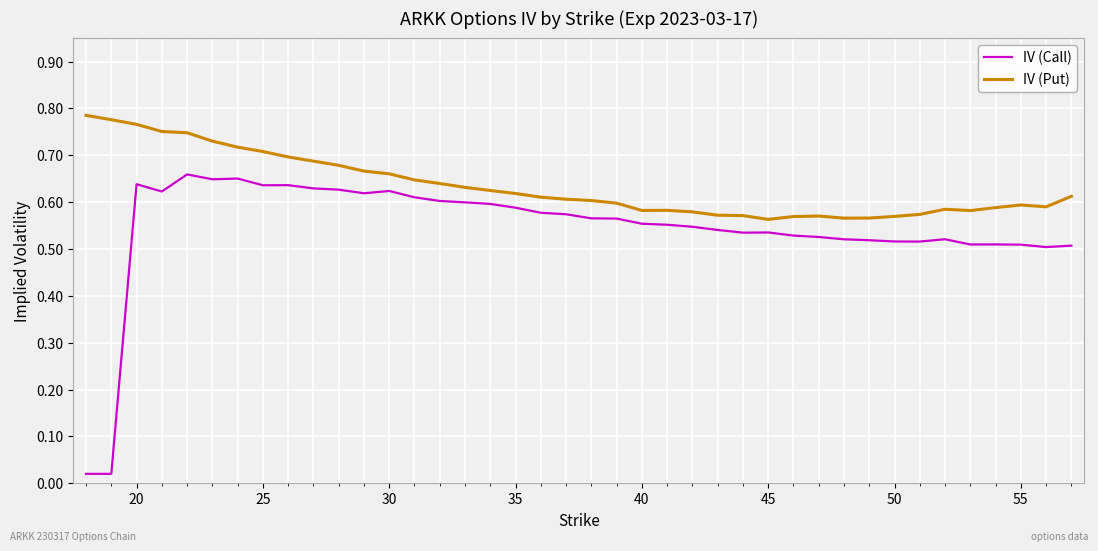

Which series has the largest total across all categories?

IV (Put)